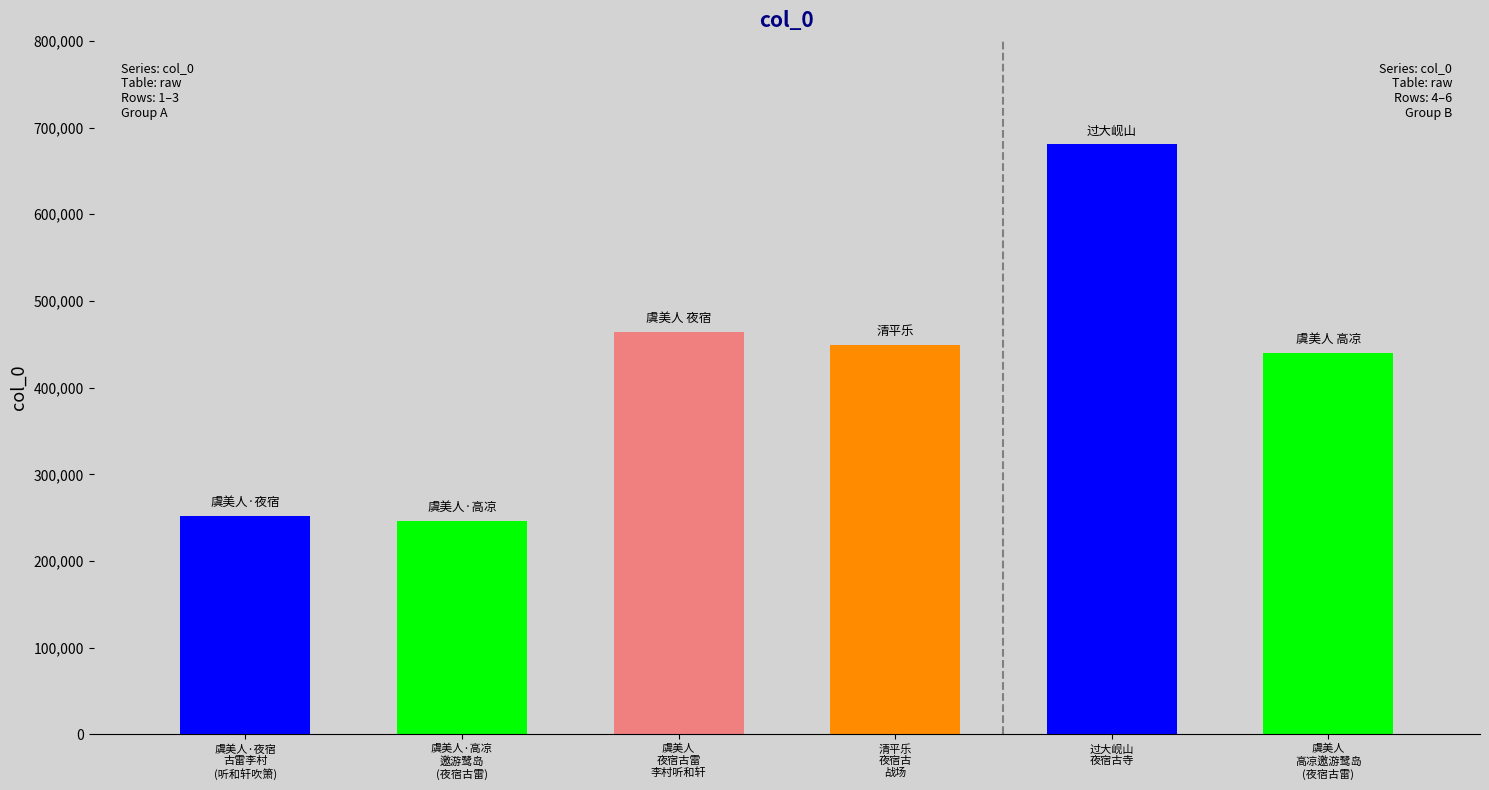

Reading left to right, list all the values displayed in this chart.

虞美人·夜宿
古雷李村
(听和轩吹箫)=251942	虞美人·高凉
邀游鹭岛
(夜宿古雷)=246296	虞美人
夜宿古雷
李村听和轩=463868	清平乐
夜宿古
战场=449061	过大岘山
夜宿古寺=680584	虞美人
高凉邀游鹭岛
(夜宿古雷)=440164